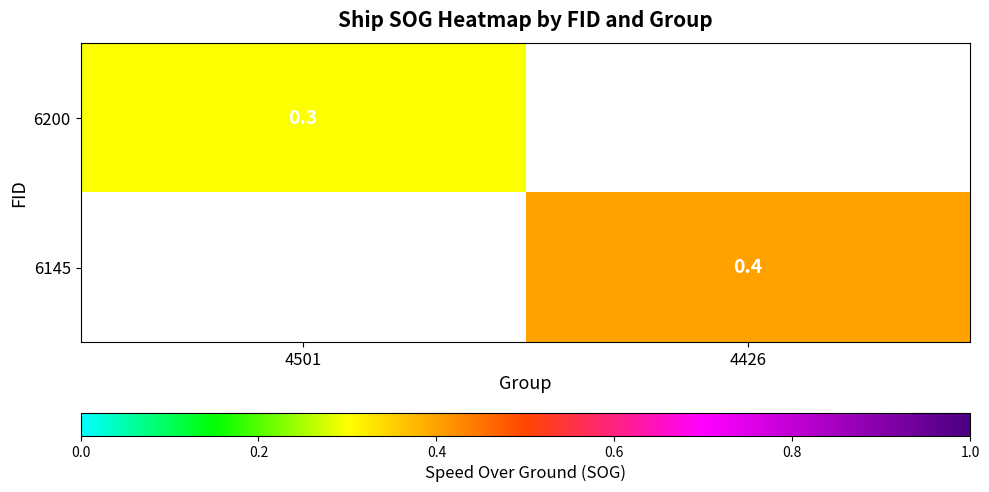

True or false: 6145 has a value of 0.2 at 4426.

False